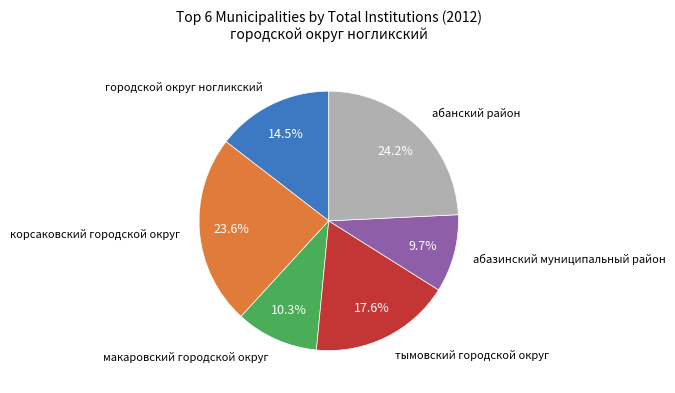

Rank the categories by value from highest to lowest.

абанский район, корсаковский городской округ, тымовский городской округ, городской округ ногликский, макаровский городской округ, абазинский муниципальный район